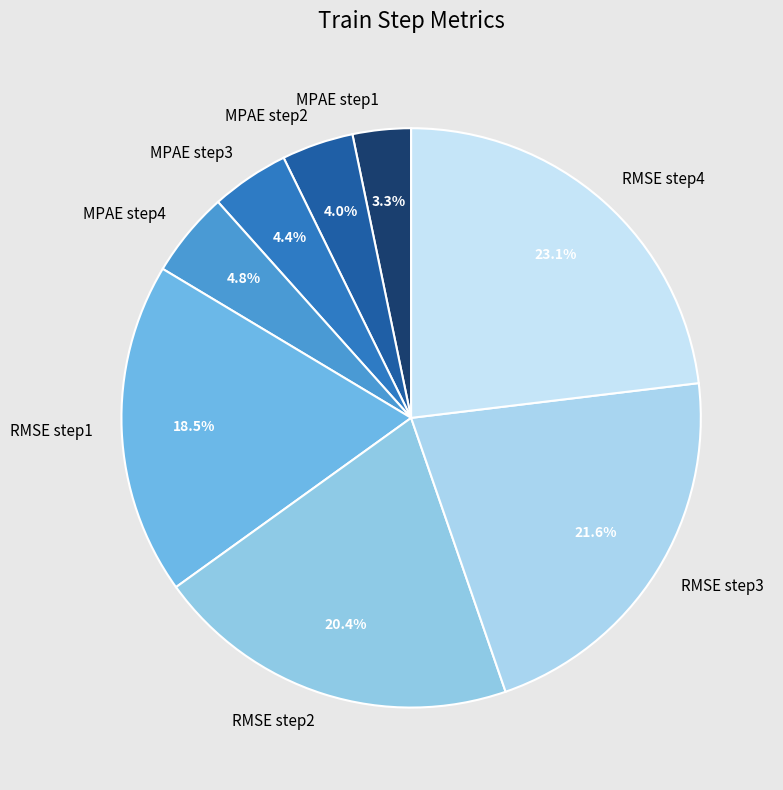

Between RMSE step1 and RMSE step2, which is larger?

RMSE step2